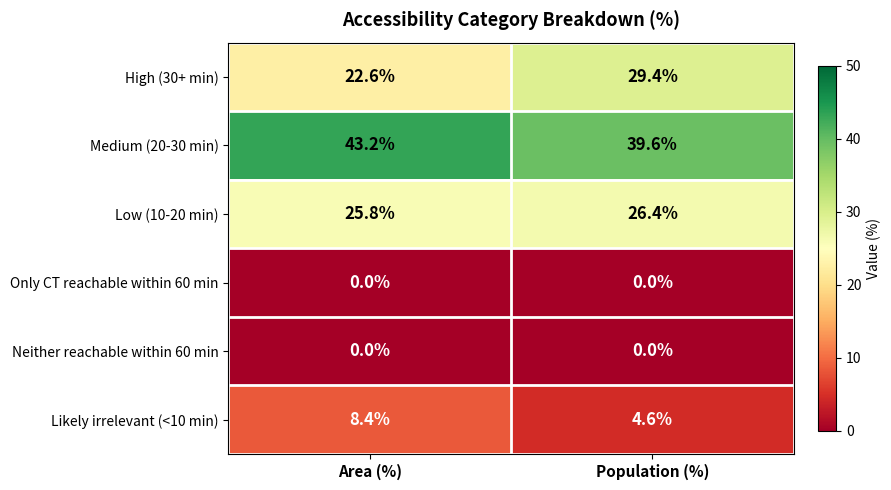

Rank the categories by High (30+ min) value from highest to lowest.

Population (%), Area (%)